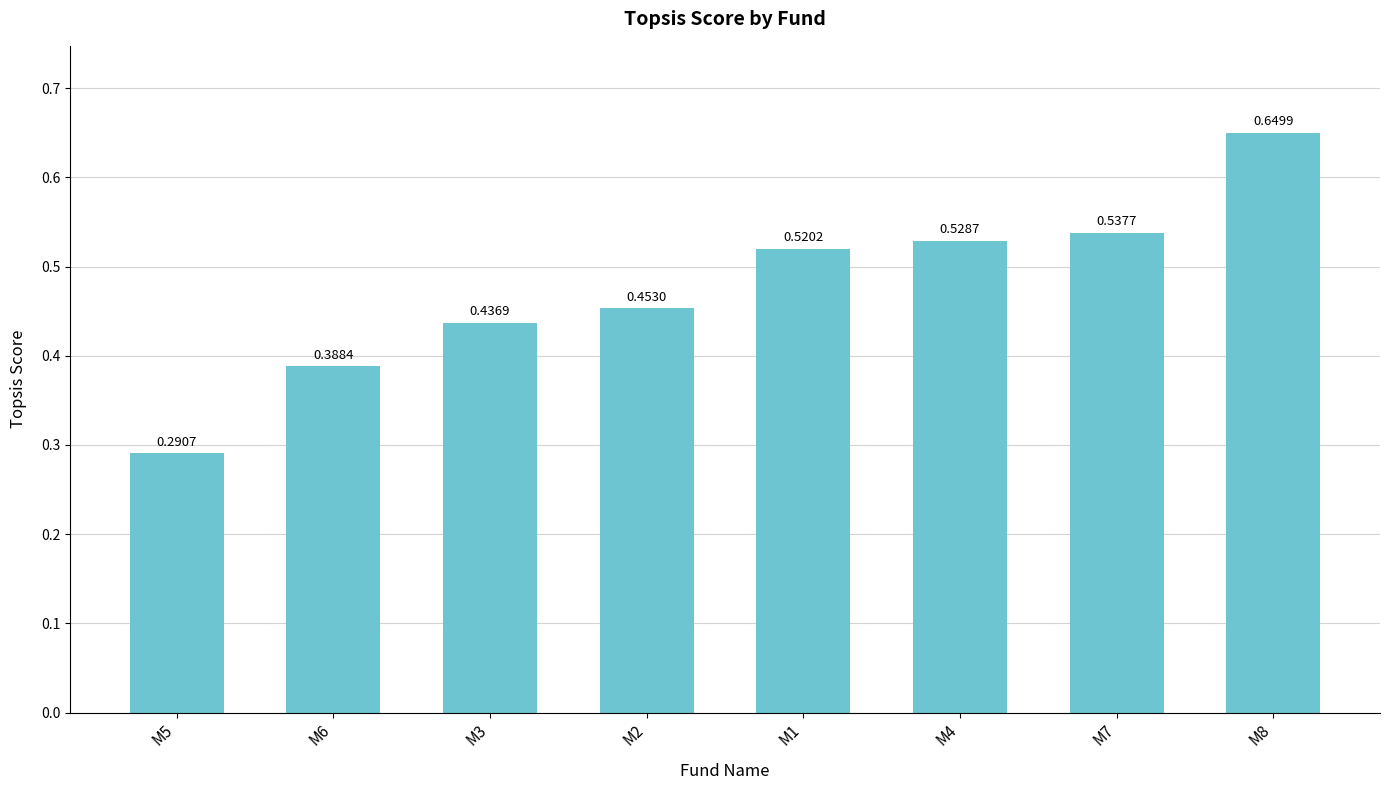

List the labels in order of value, smallest first.

M5, M6, M3, M2, M1, M4, M7, M8